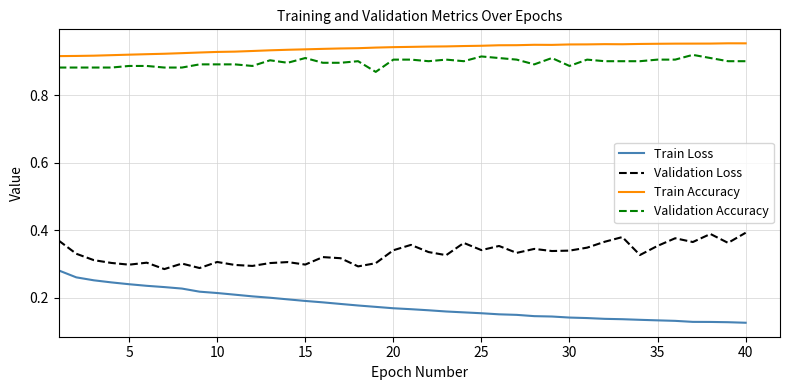

True or false: Validation Loss and Validation Accuracy cross at least once.

False